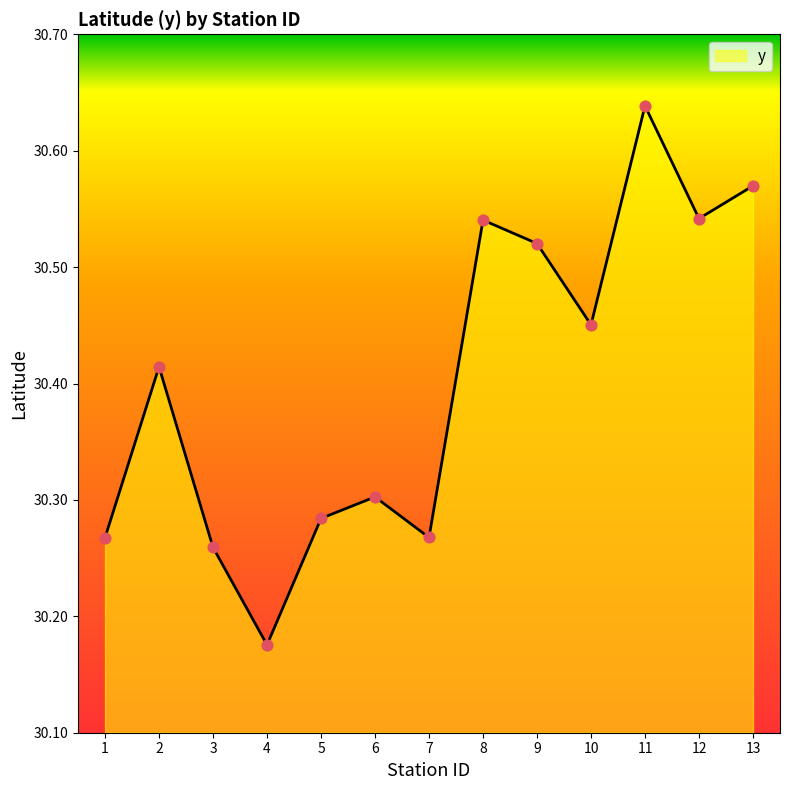

Approximately how many times larger is the value at 1 compared to 10?

1.0